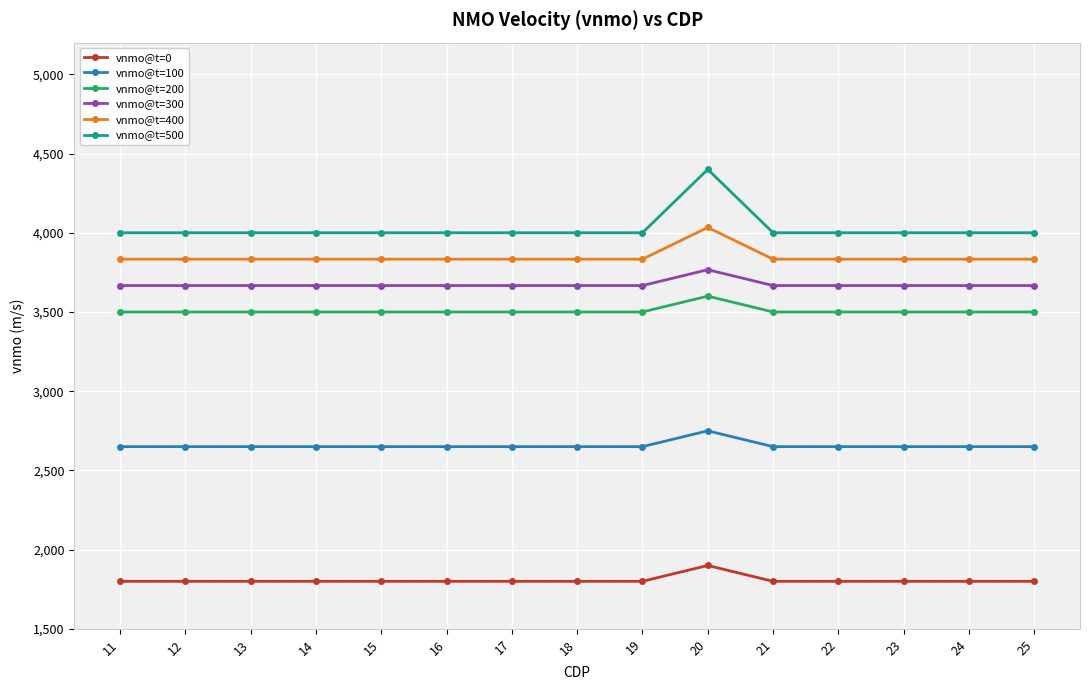

What is the smallest value displayed?

1800.0